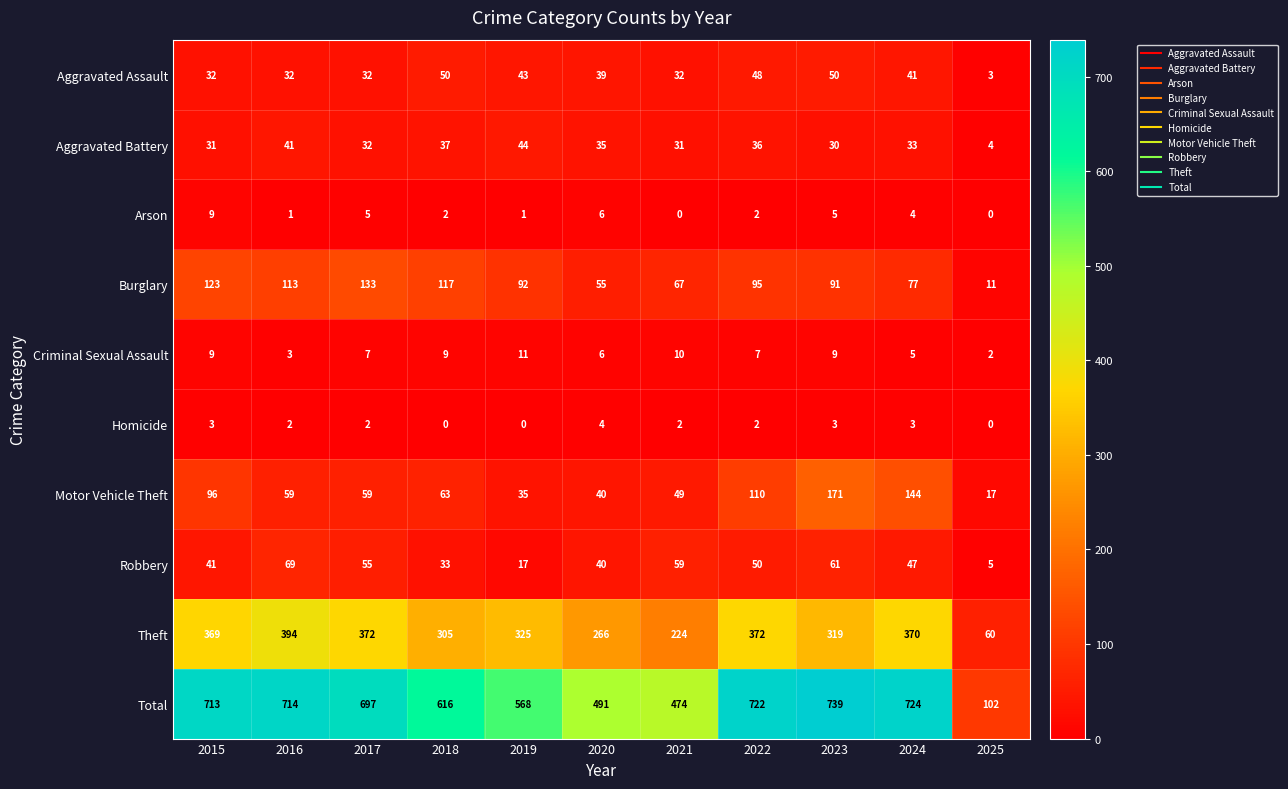

What is the difference between the Robbery values at 2019 and 2015?

24